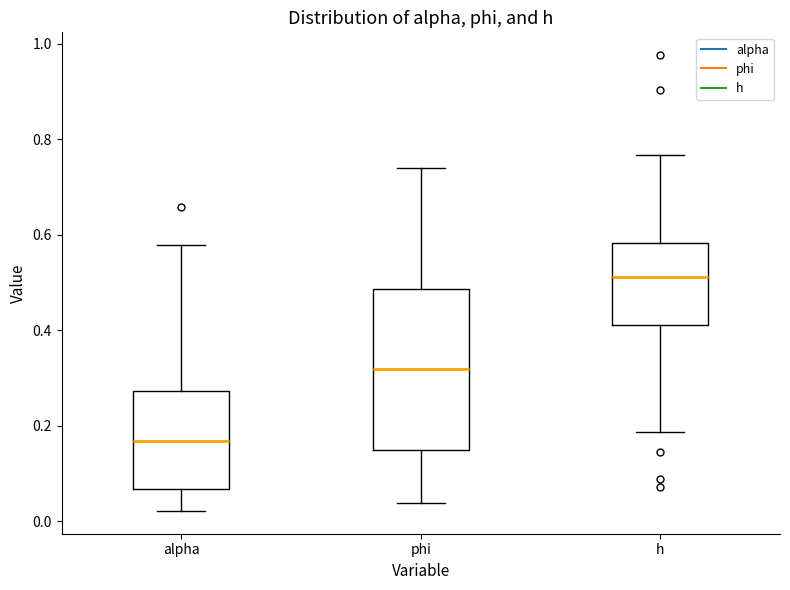

Which box has the lowest median line?

alpha